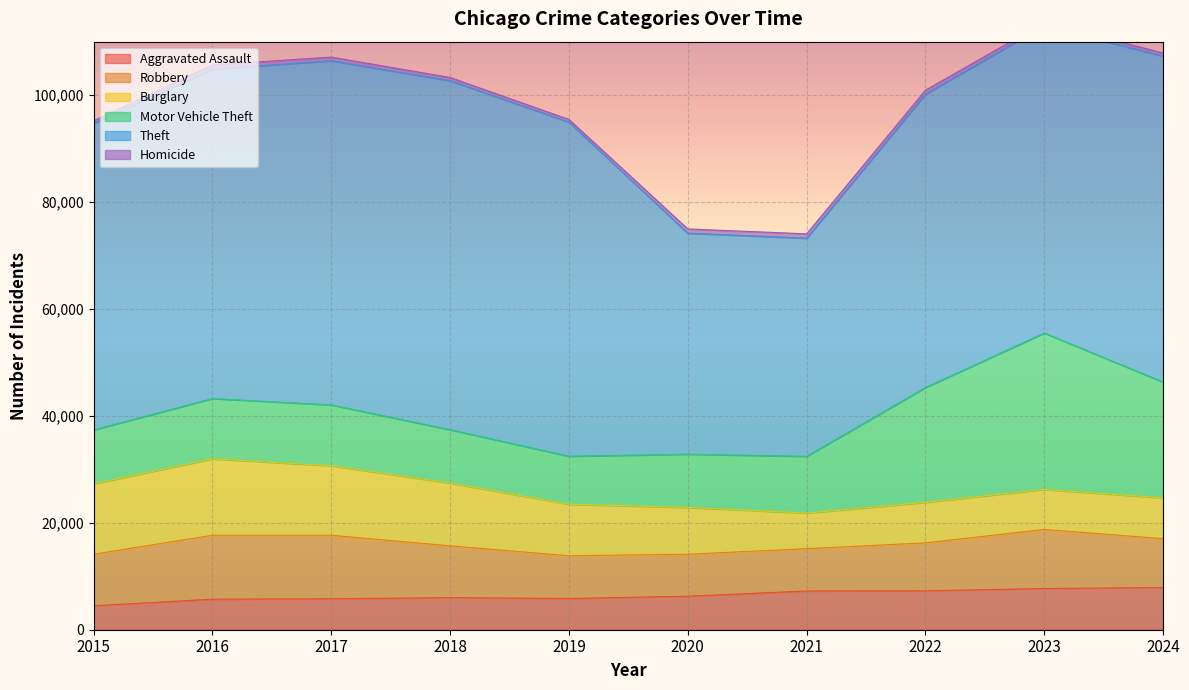

At which category is the sum across all series the highest?

2023